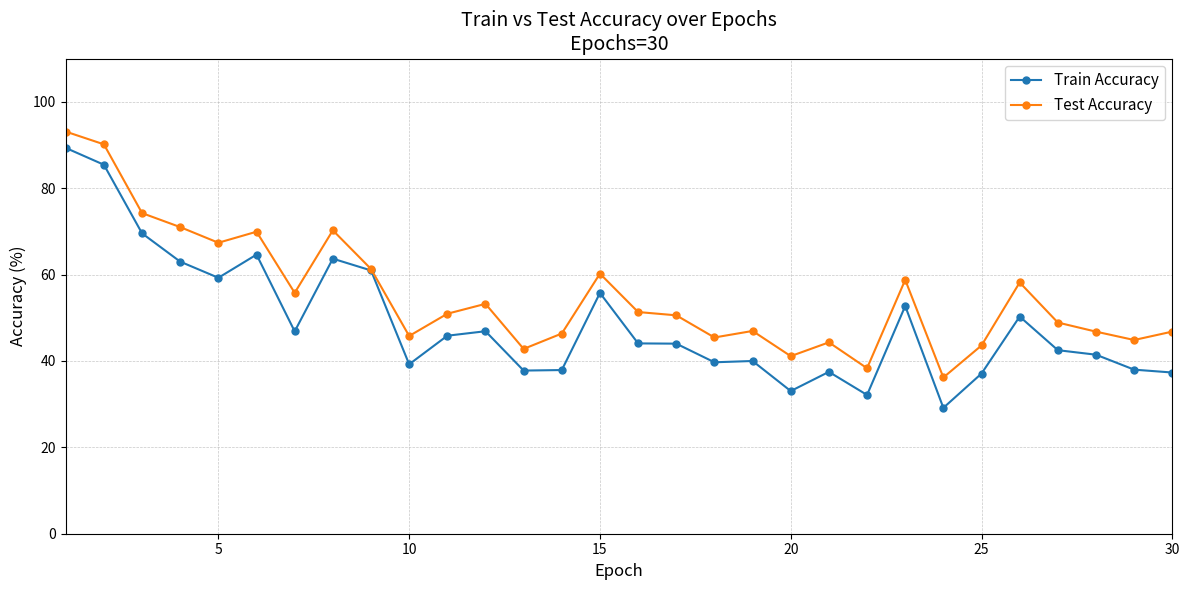

Rank the series by their average value, from highest to lowest.

Test Accuracy, Train Accuracy